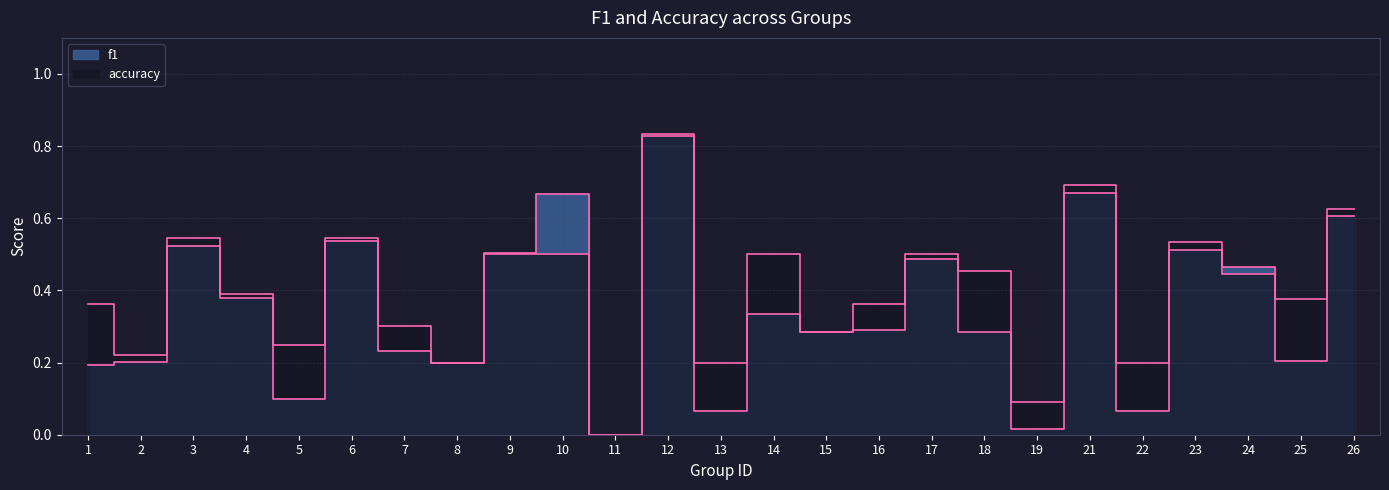

At which category does f1 reach its first local valley?

5